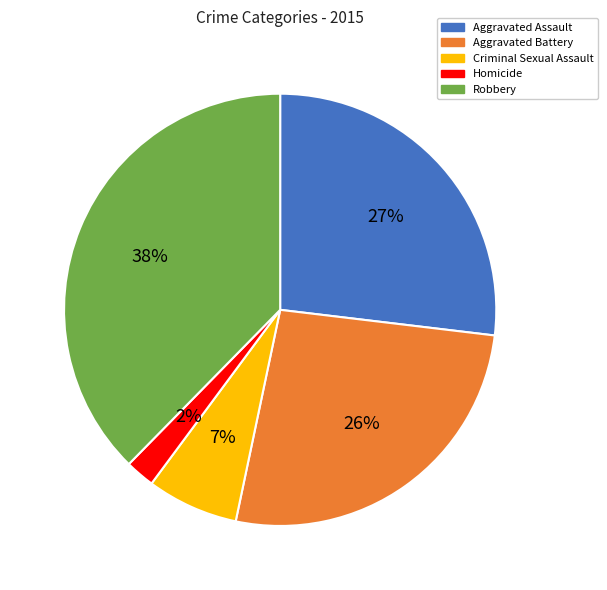

To the nearest percent, what is the average slice percentage?

20%